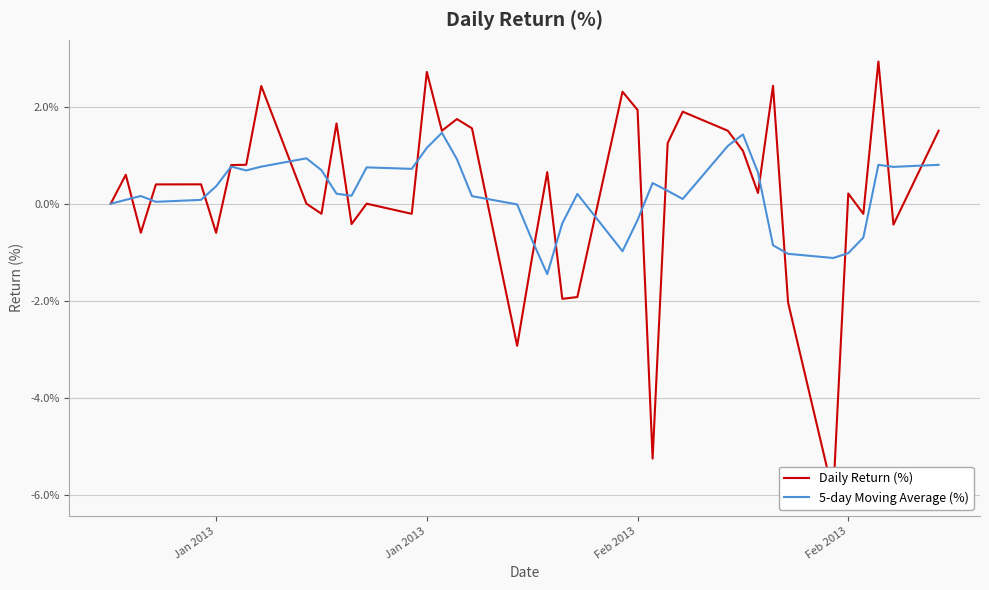

Rank the series by their average value, from lowest to highest.

5-day Moving Average (%), Daily Return (%)